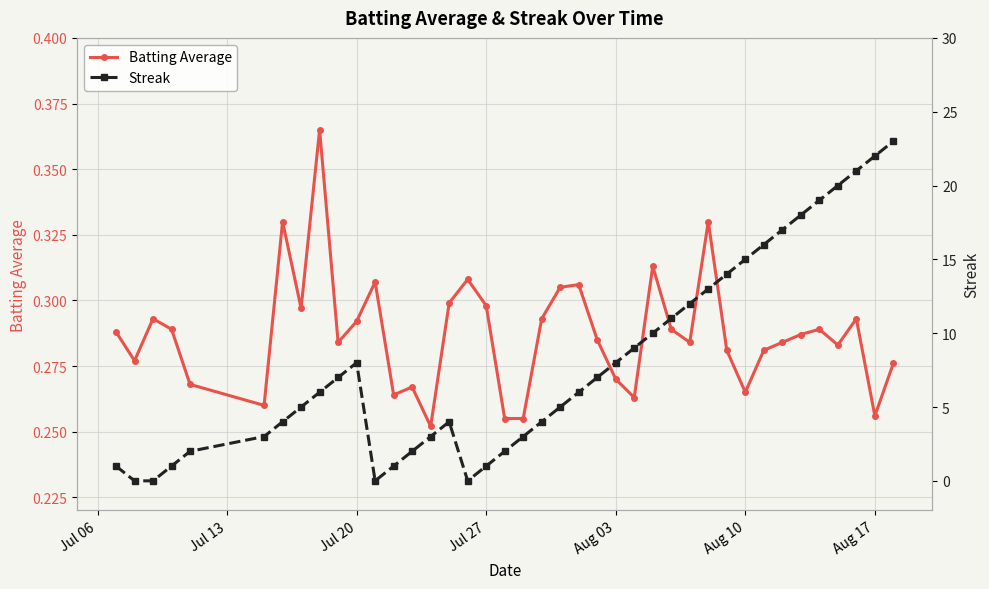

How many data points in Streak are less than 6?

19